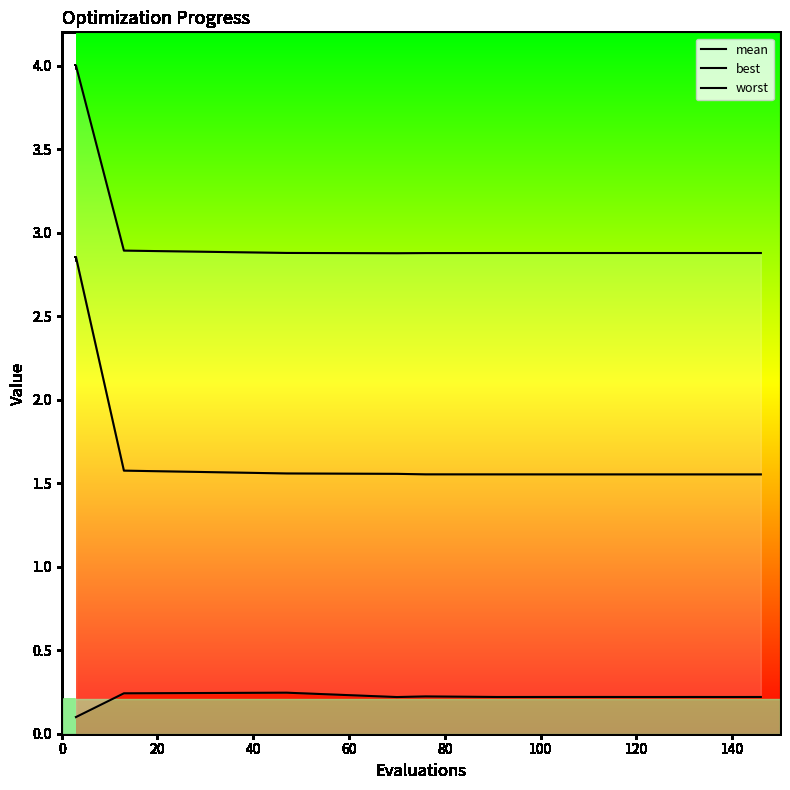

What are all the series names shown in the legend?

mean, best, worst